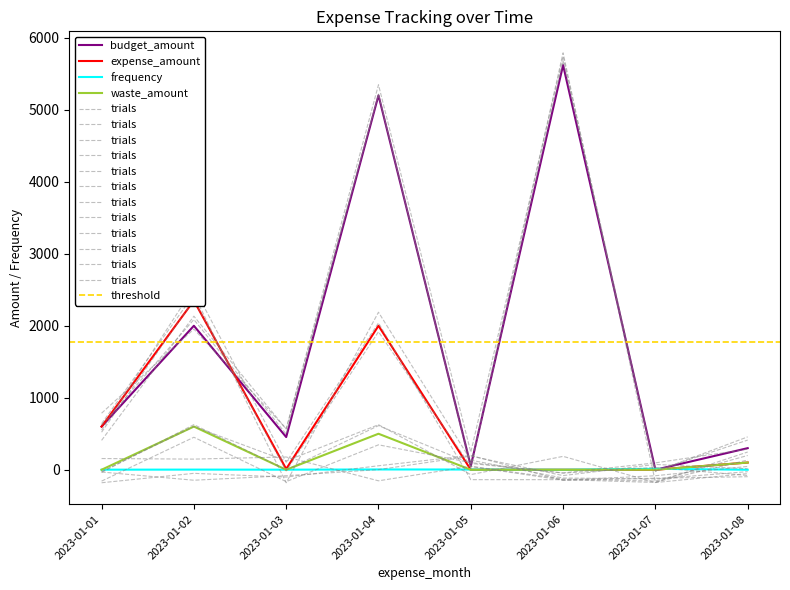

How many interior local valleys does the frequency series have?

2